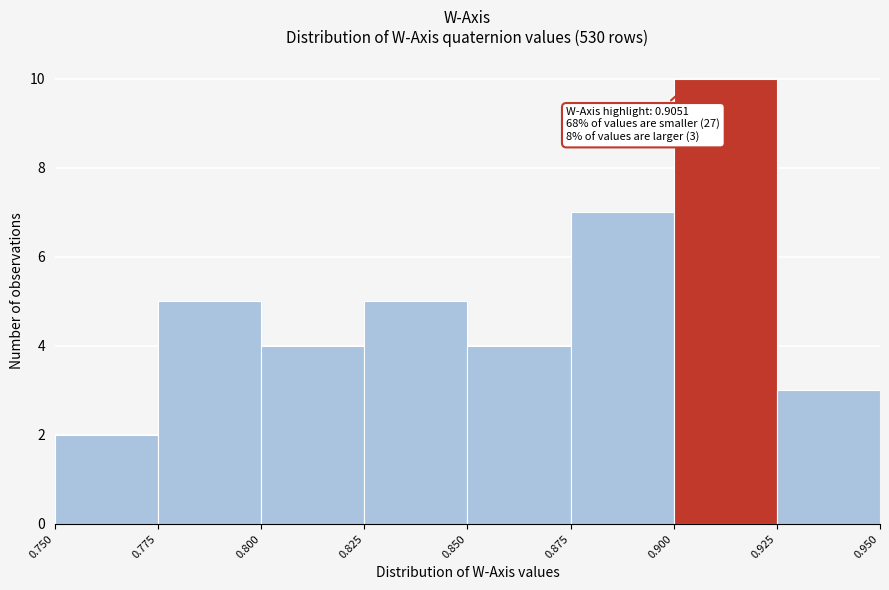

Over which range of the x-axis is the bar tallest?

0.900 to 0.925